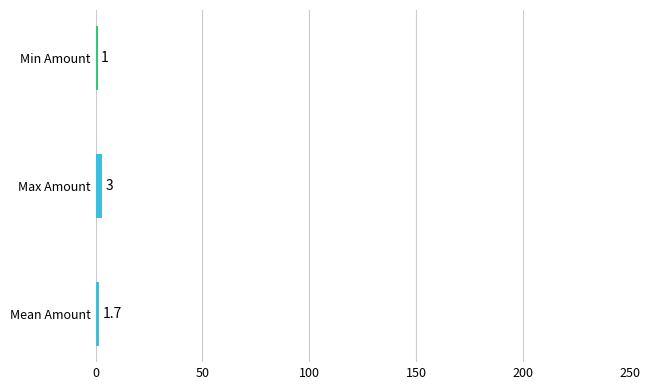

What is the difference between the maximum and minimum values?

2.0